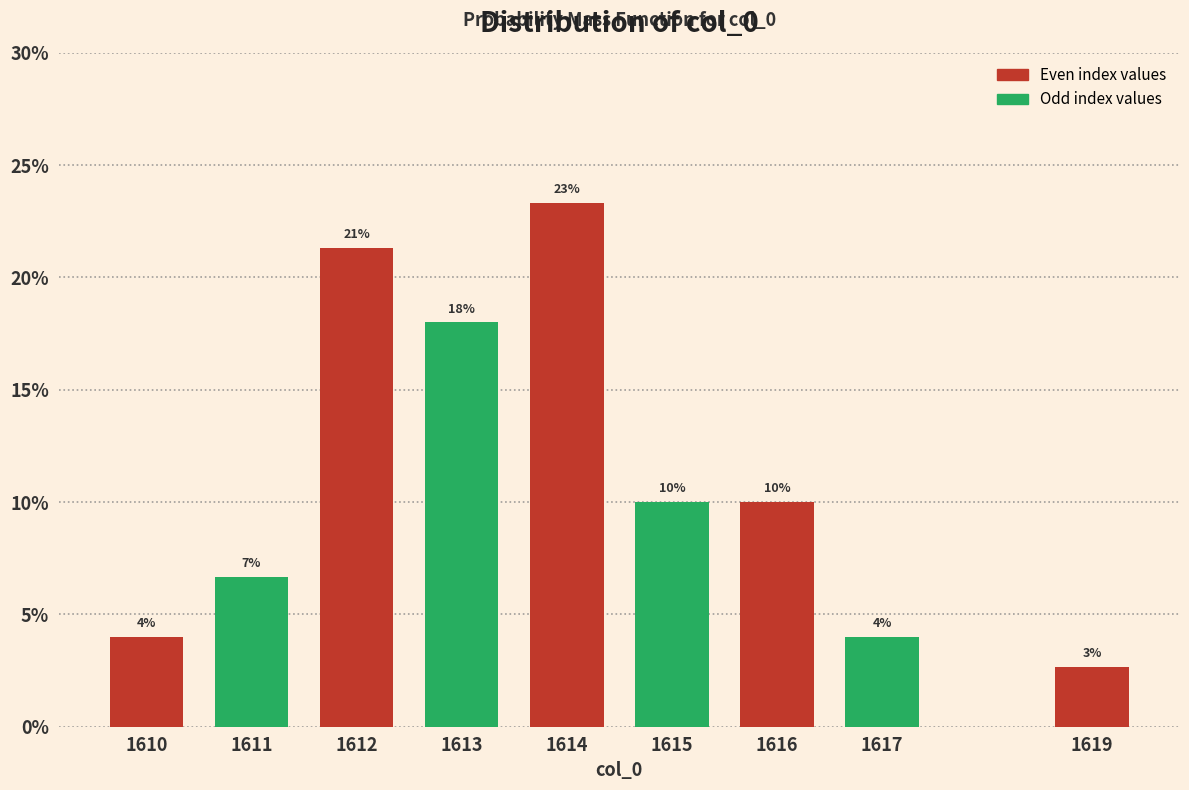

Which category has the highest value across all series?

1614